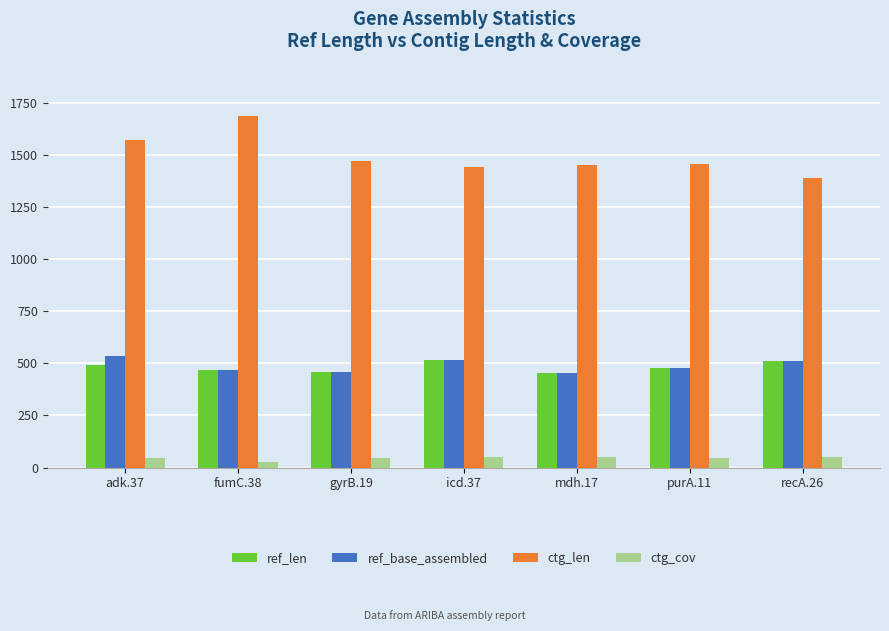

Which series has the widest spread of values?

ctg_len